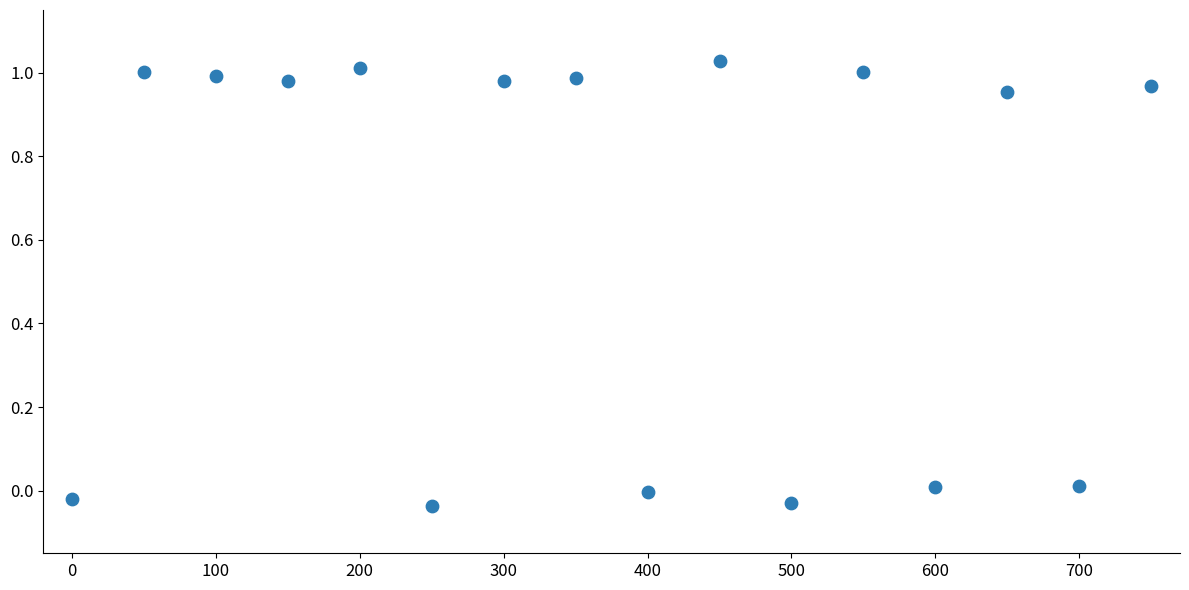

What is the range of Y values (max minus min)?

1.1